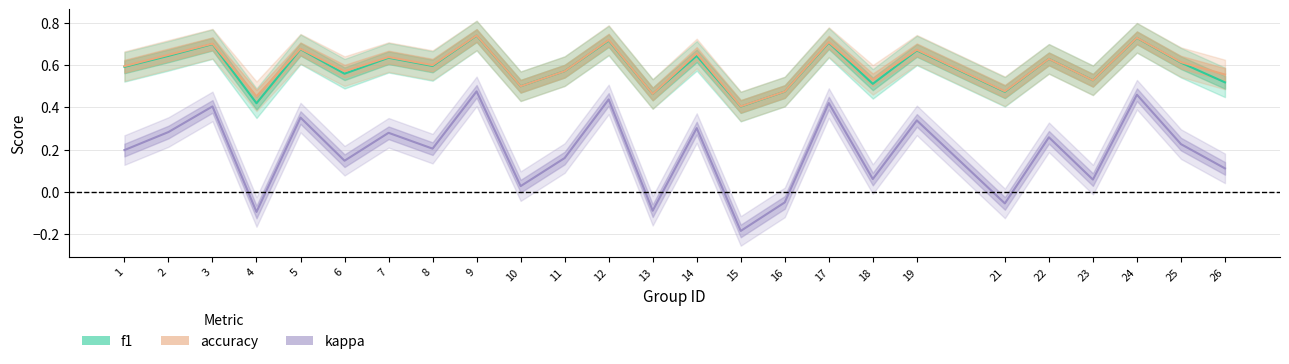

What is the value of the f1 point at the 12th from the left?

0.7